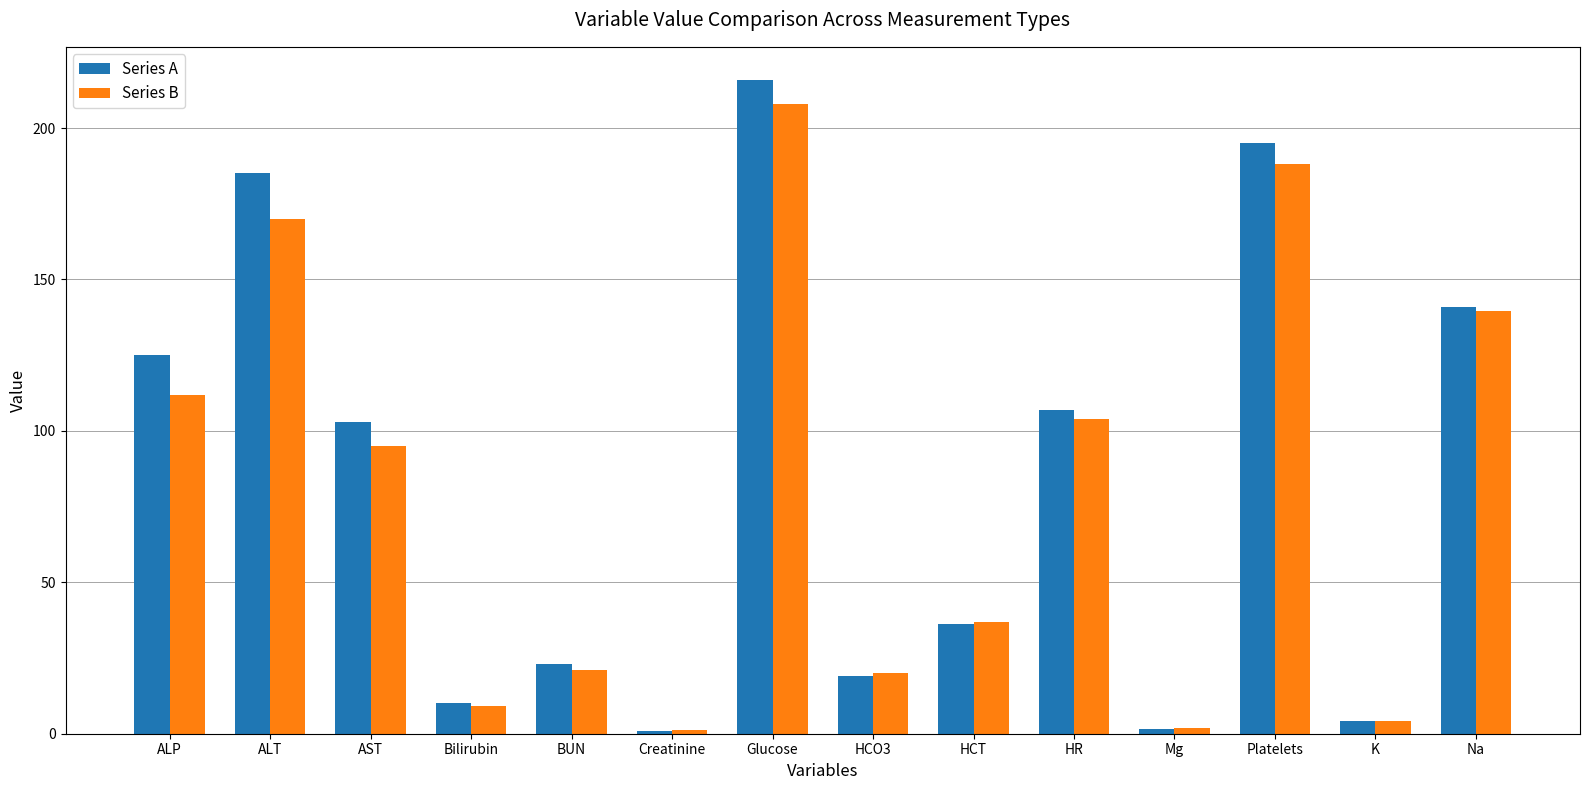

How many values in the Series B series are below 95?

7